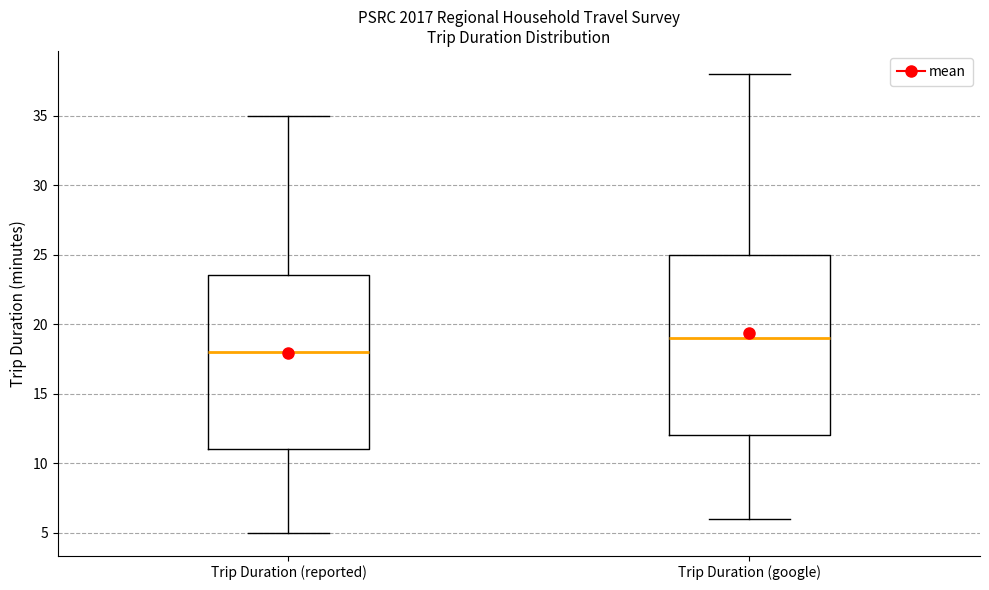

Which box's median line is the highest?

Trip Duration (google)